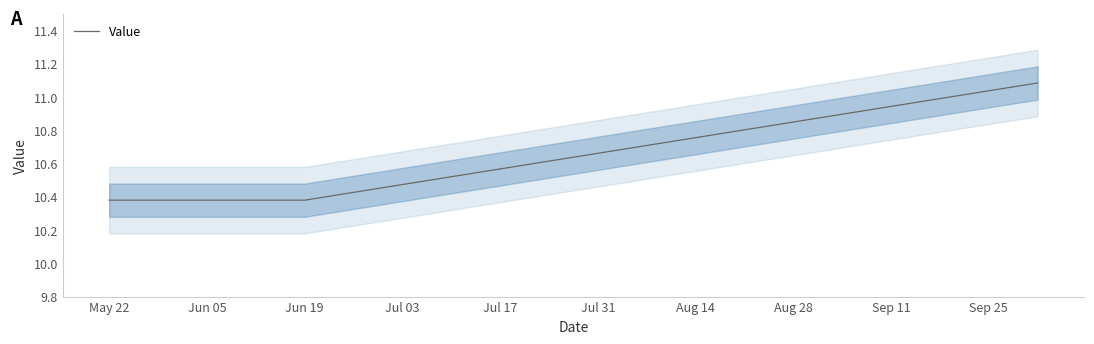

What is the minimum value shown in the chart?

10.4